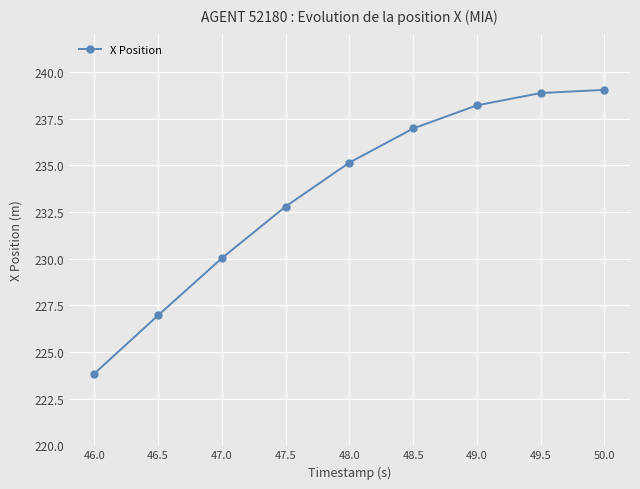

What is the difference between the values at 48.0 and 48.5?

1.8